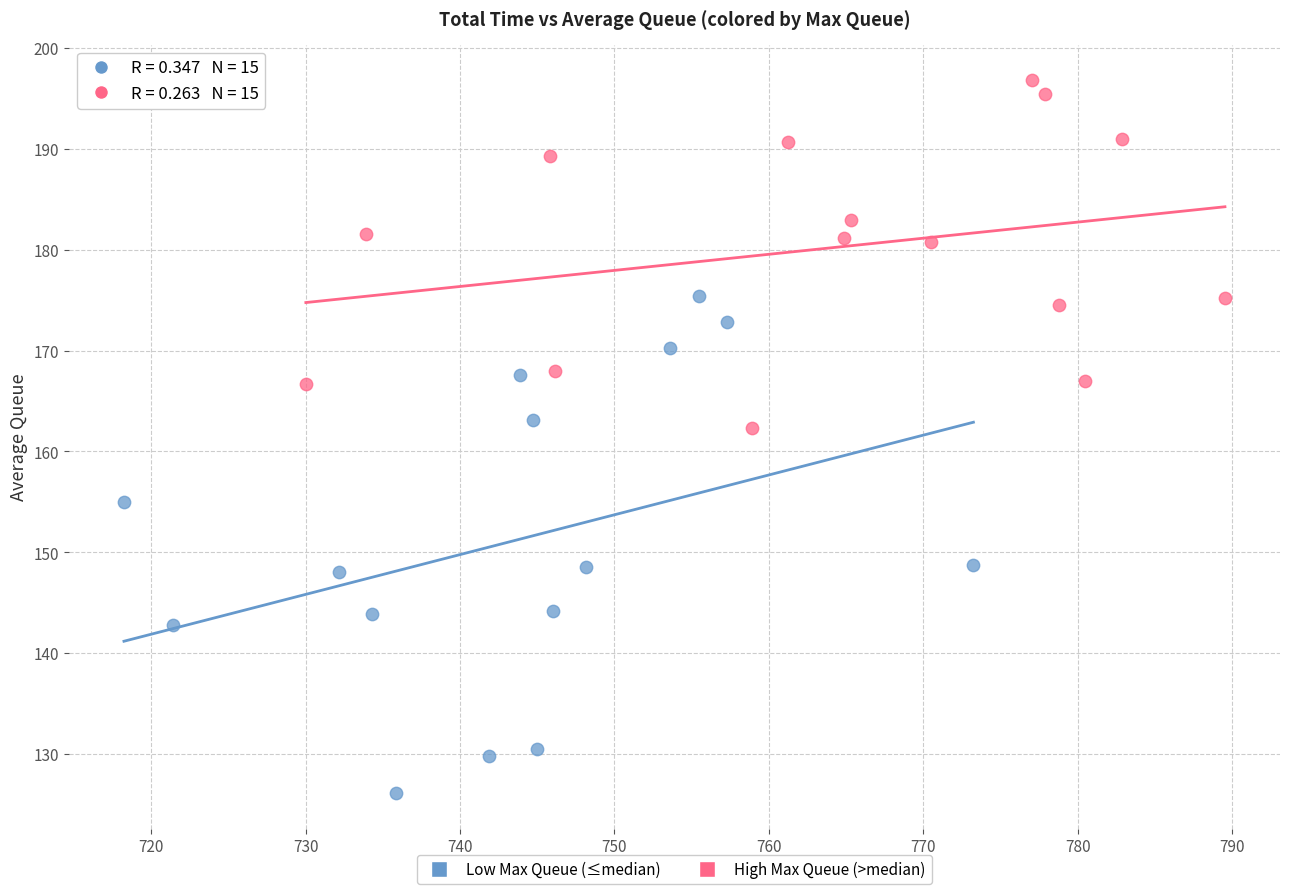

What are all the series names shown in the legend?

Low Max Queue (≤median), High Max Queue (>median)